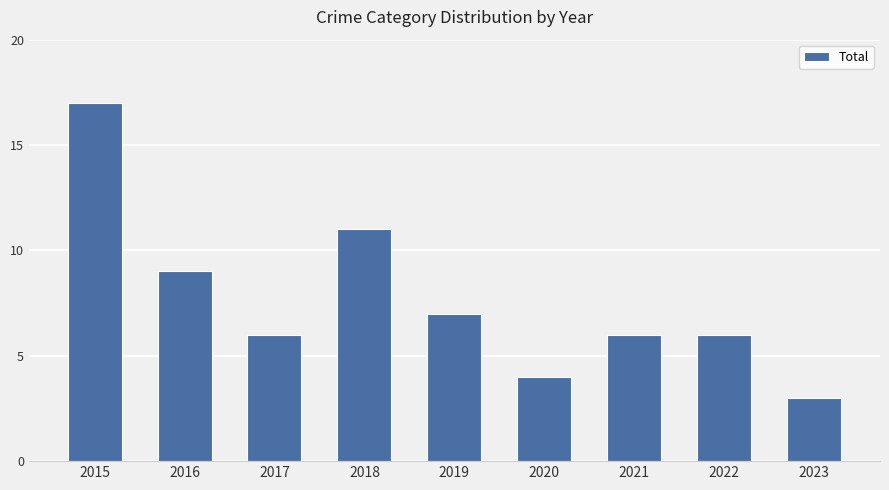

What is the minimum value shown in the chart?

3